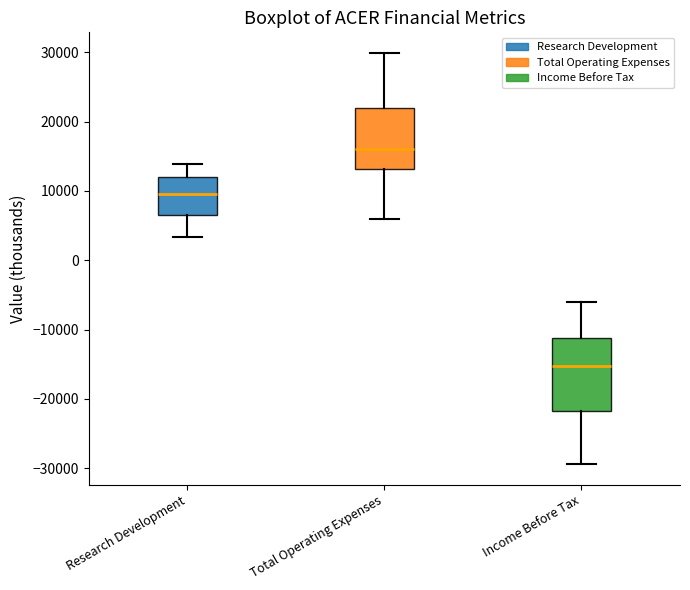

Reading left to right, read every box against the y-axis: the position of its median line, the range the box covers, and the ends of its whiskers. The values are not printed on the chart, so give them approximately, as read against the axis.

Research Development: median 10000, box 7000 to 12000, whiskers 3000 to 14000
Total Operating Expenses: median 16000, box 13000 to 22000, whiskers 6000 to 30000
Income Before Tax: median -15000, box -22000 to -11000, whiskers -29000 to -6000